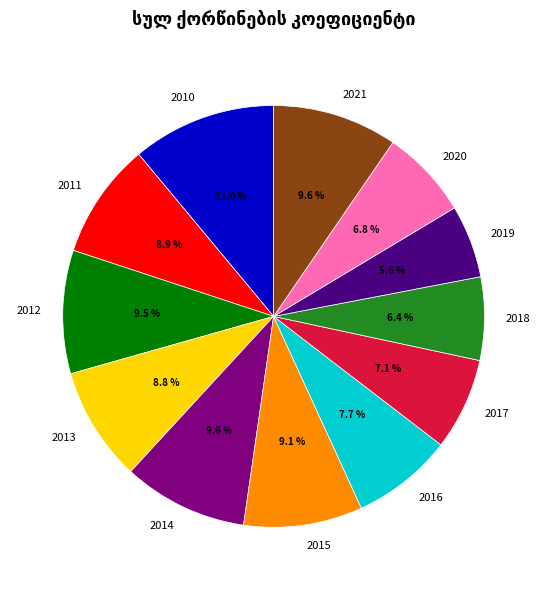

Count the number of slices in the pie.

12